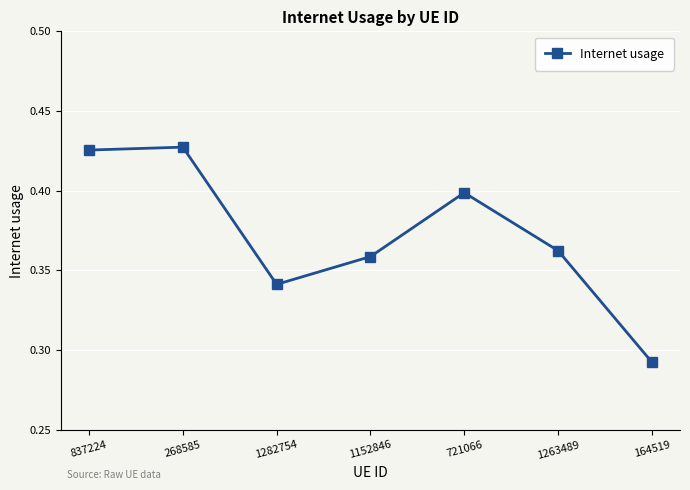

At which category does the data reach its first local valley?

1282754